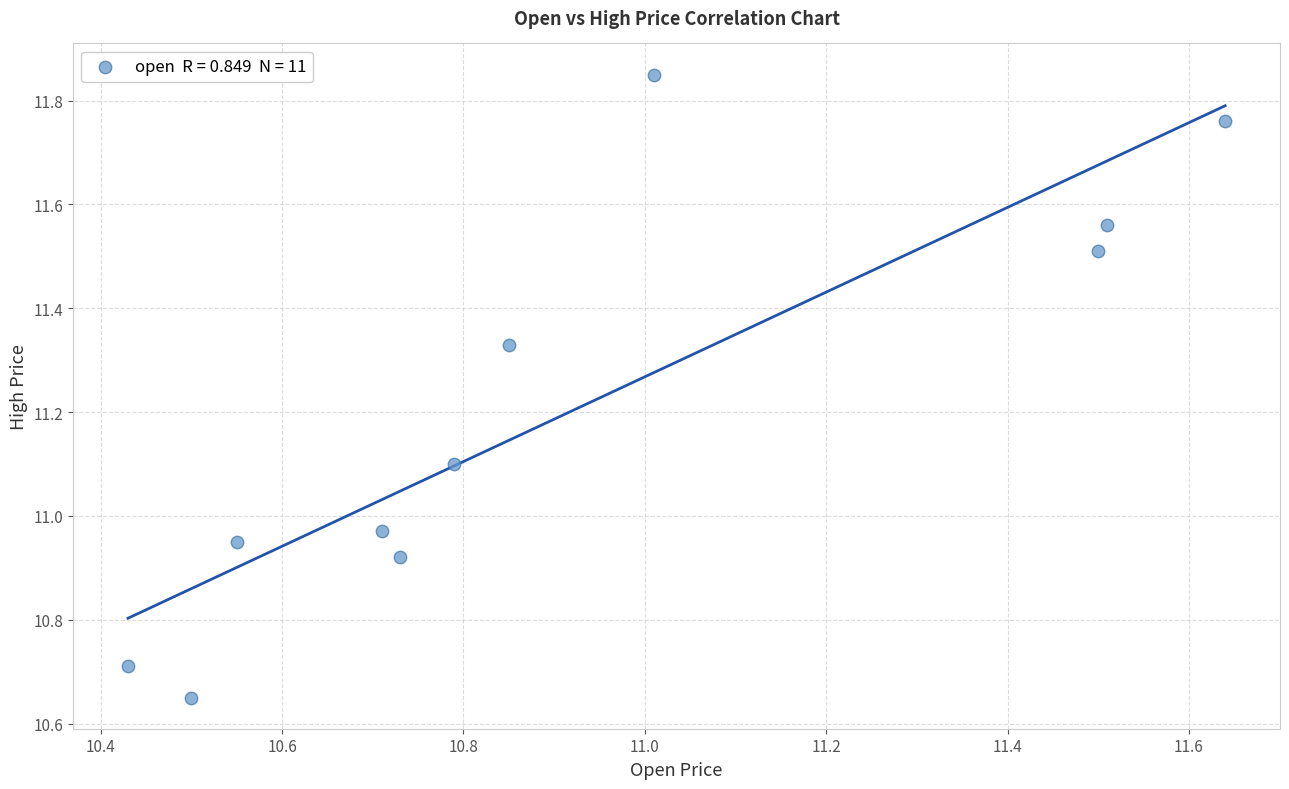

What is the range of Y values (max minus min)?

1.2